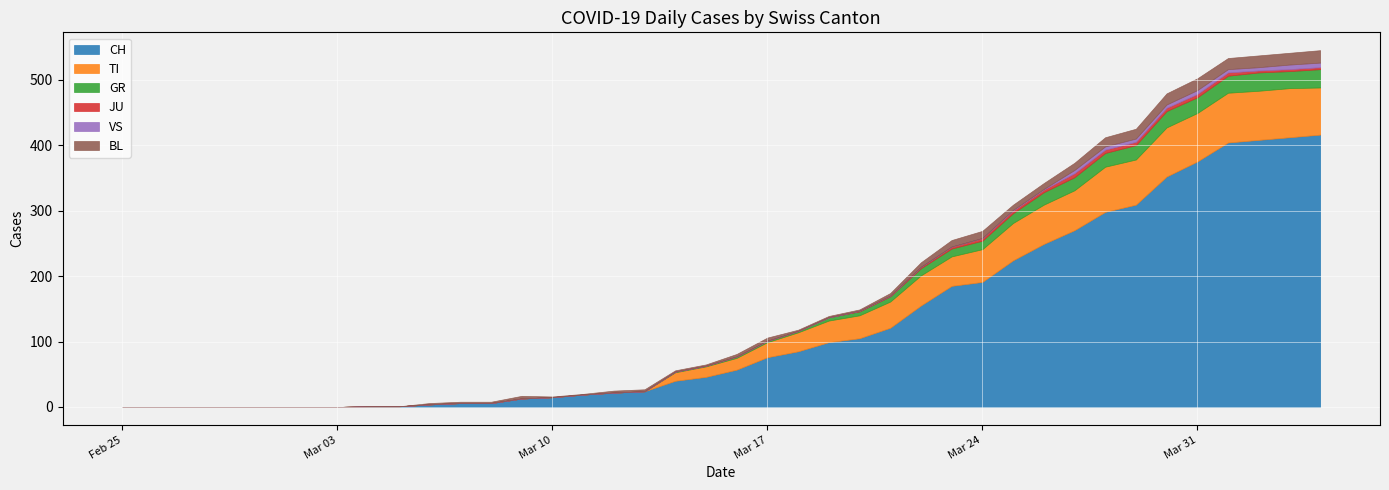

What is the label of the 28th point from the right?

2020-03-08